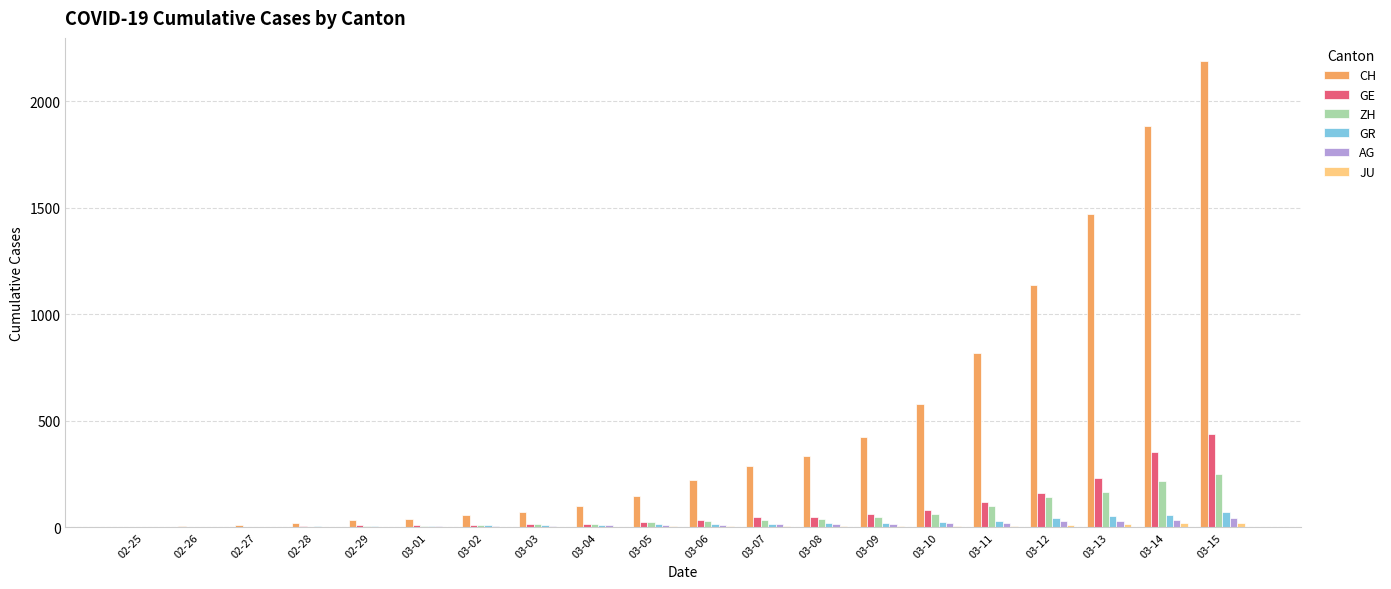

What is the greatest value displayed?

2188